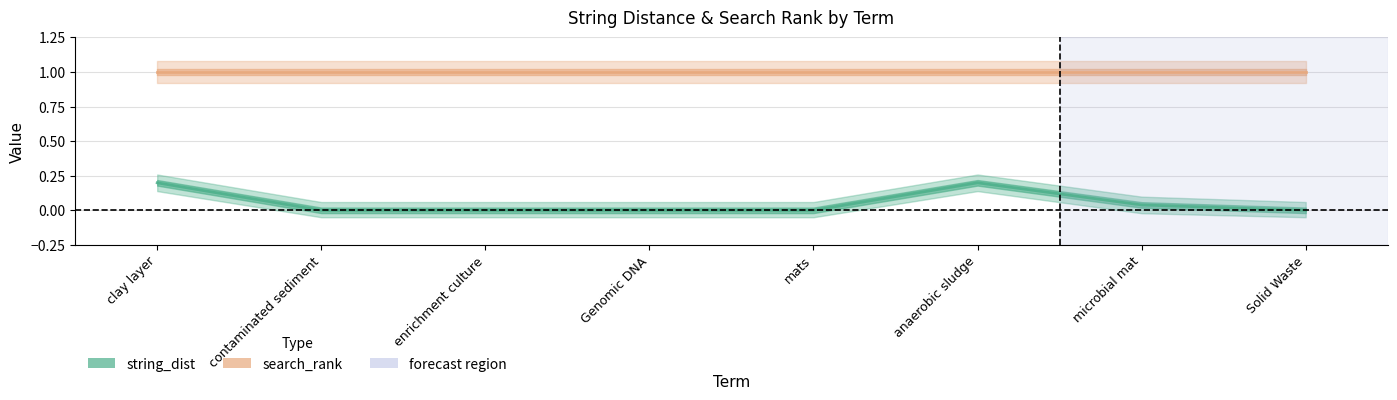

The value at Genomic DNA is 0.0. True or false?

True